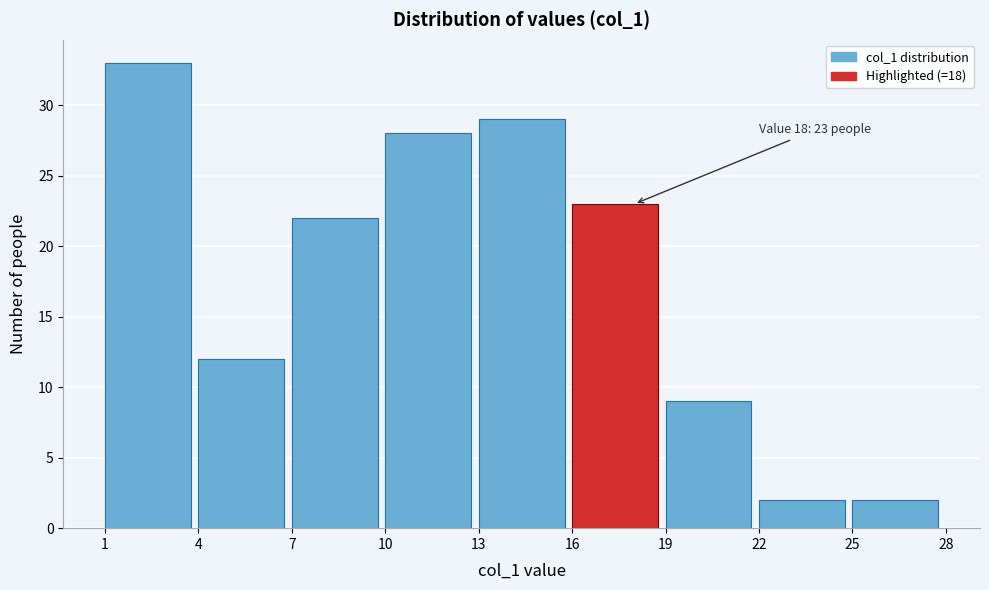

Which range on the x-axis has the tallest bar?

1 to 4